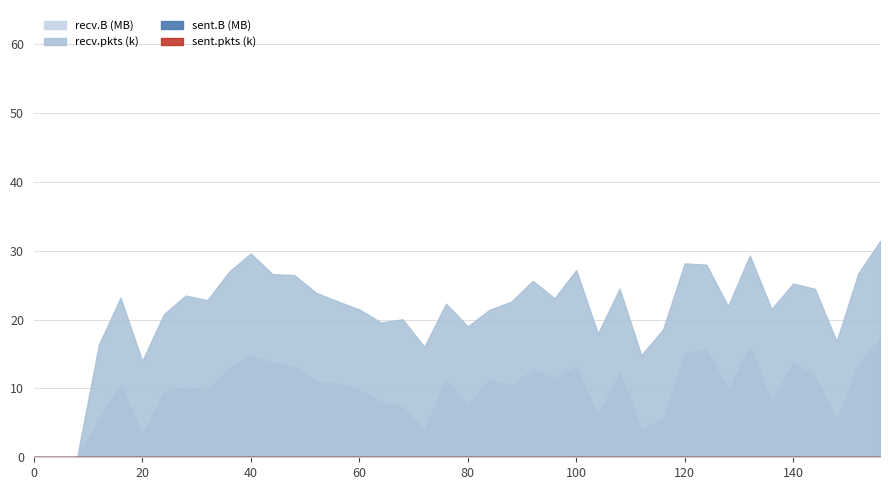

What is the highest value of the recv.B (MB) series?

17.4